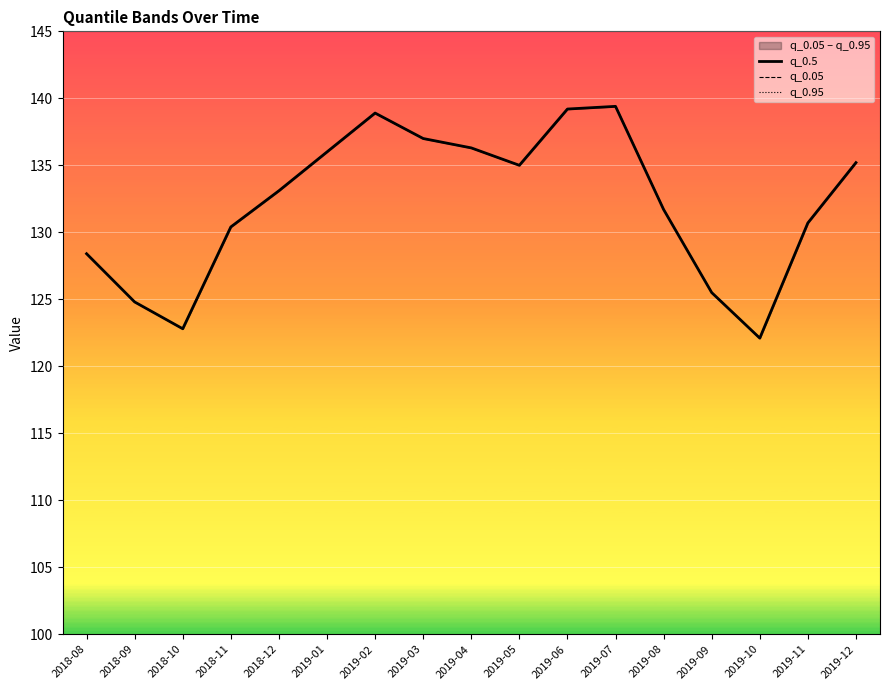

How many values in the q_0.5 series are below 133?

8